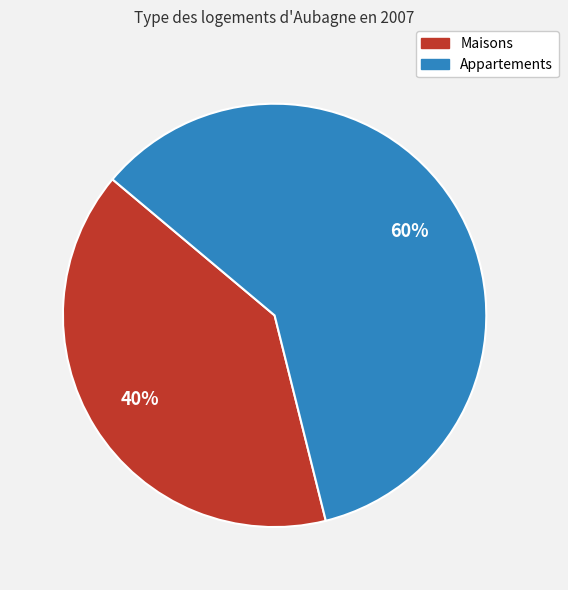

Does any single category account for the majority?

Yes